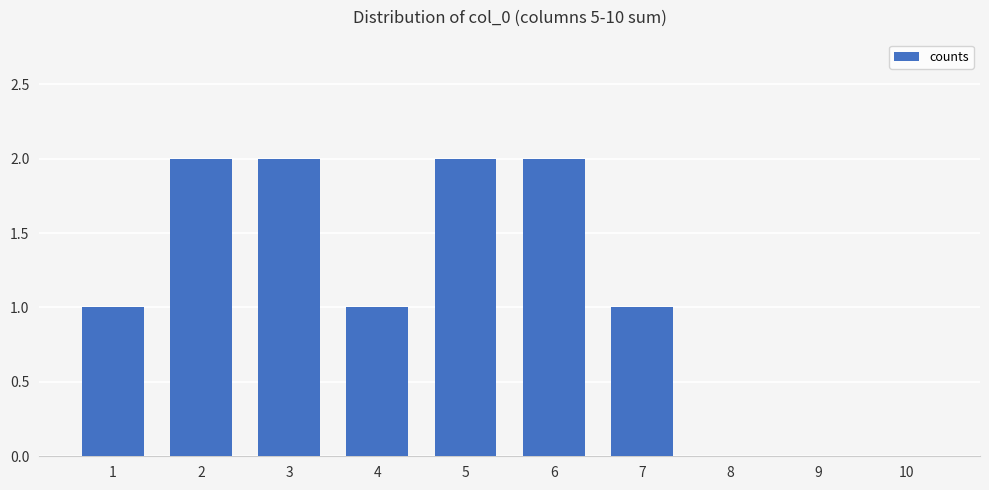

Is it true that the value at 10 is 1?

False